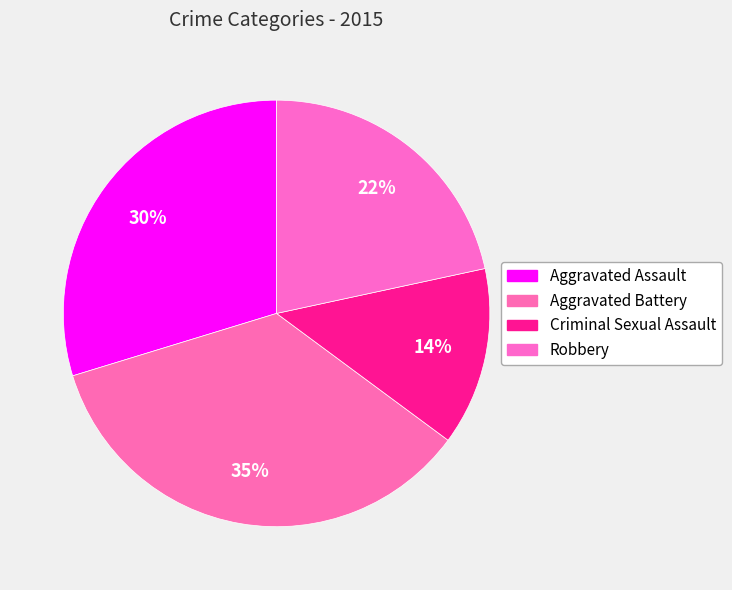

Is the sum of Robbery and Criminal Sexual Assault greater than half?

No